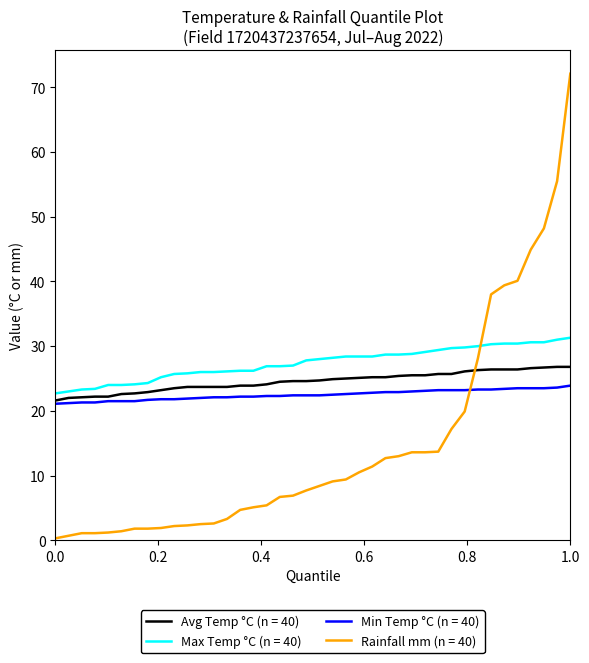

What is the highest value of the Min Temp °C (n = 40) series?

23.9